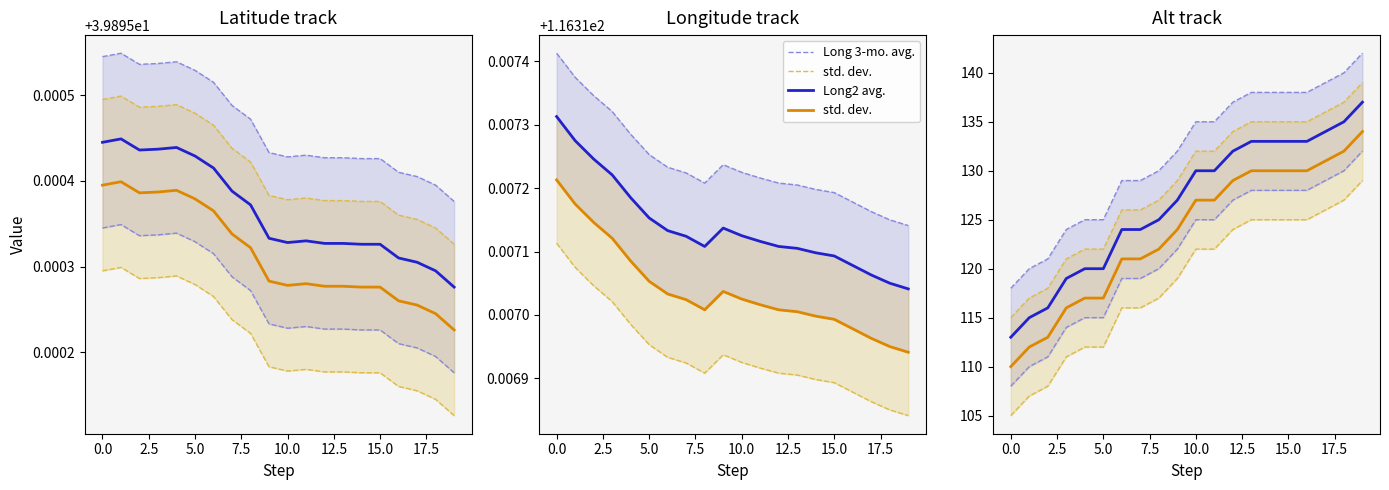

Which category has the lowest value across all series?

19